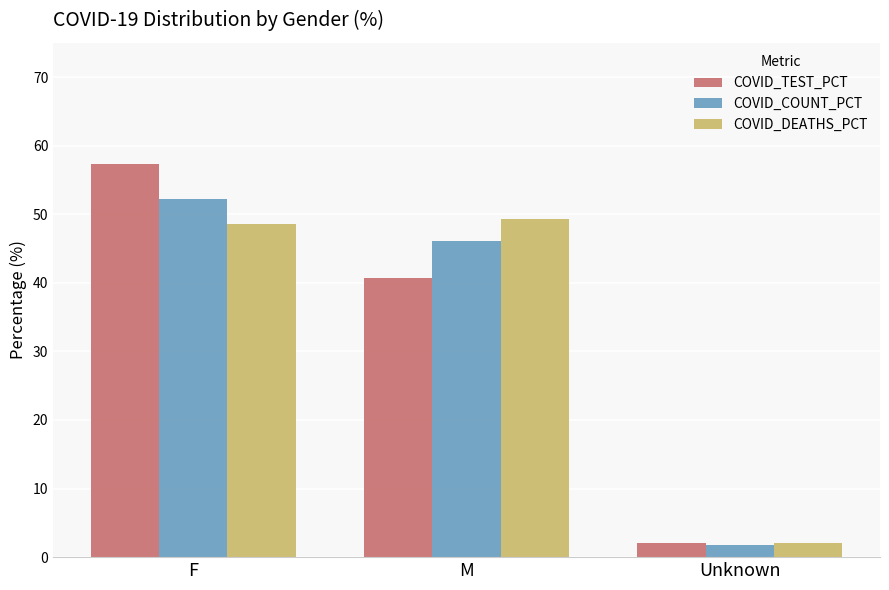

True or false: COVID_COUNT_PCT has a value of 52.2 at F.

True